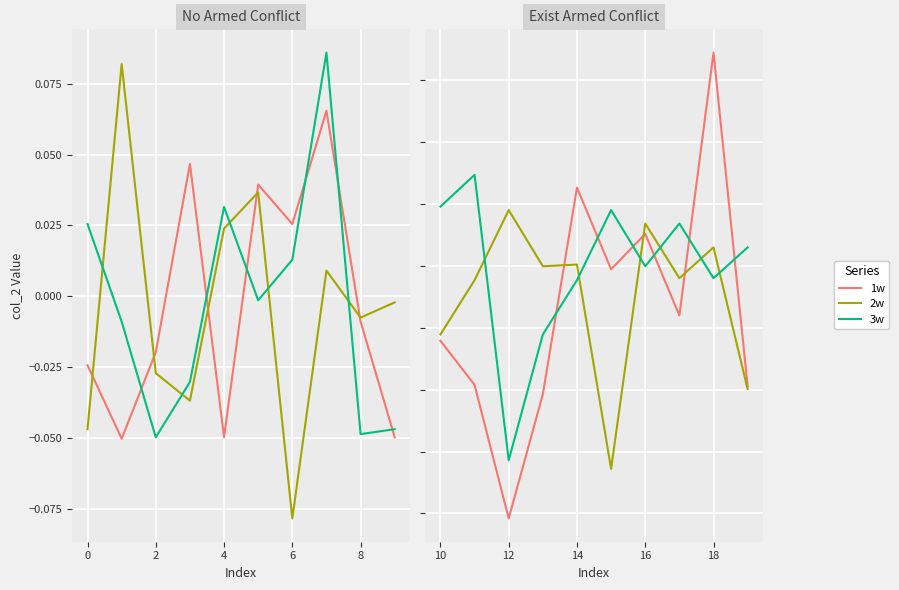

What are all the series names shown in the legend?

1w, 2w, 3w